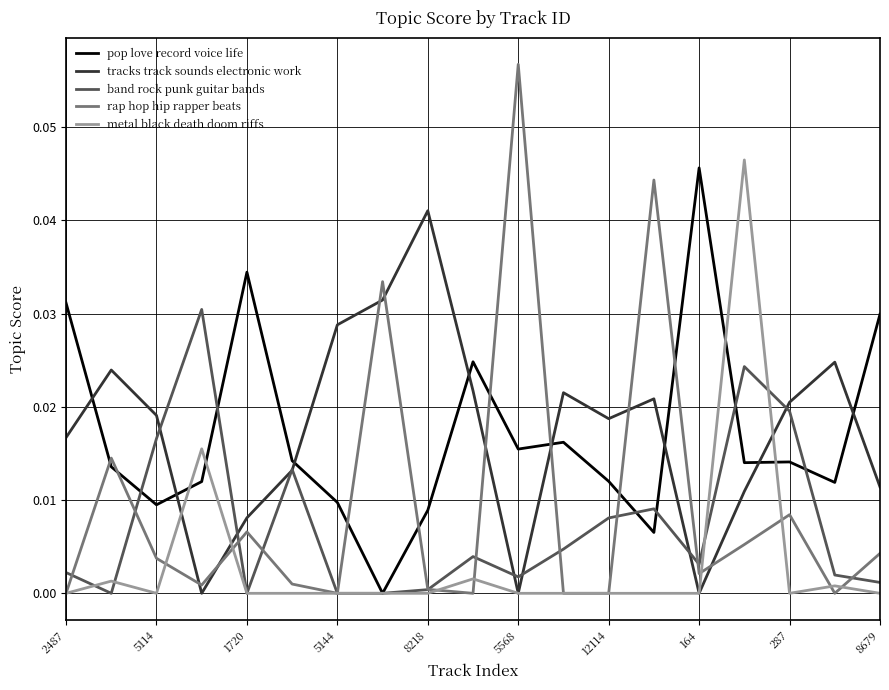

What is the sum of all rap hop hip rapper beats values?

0.2